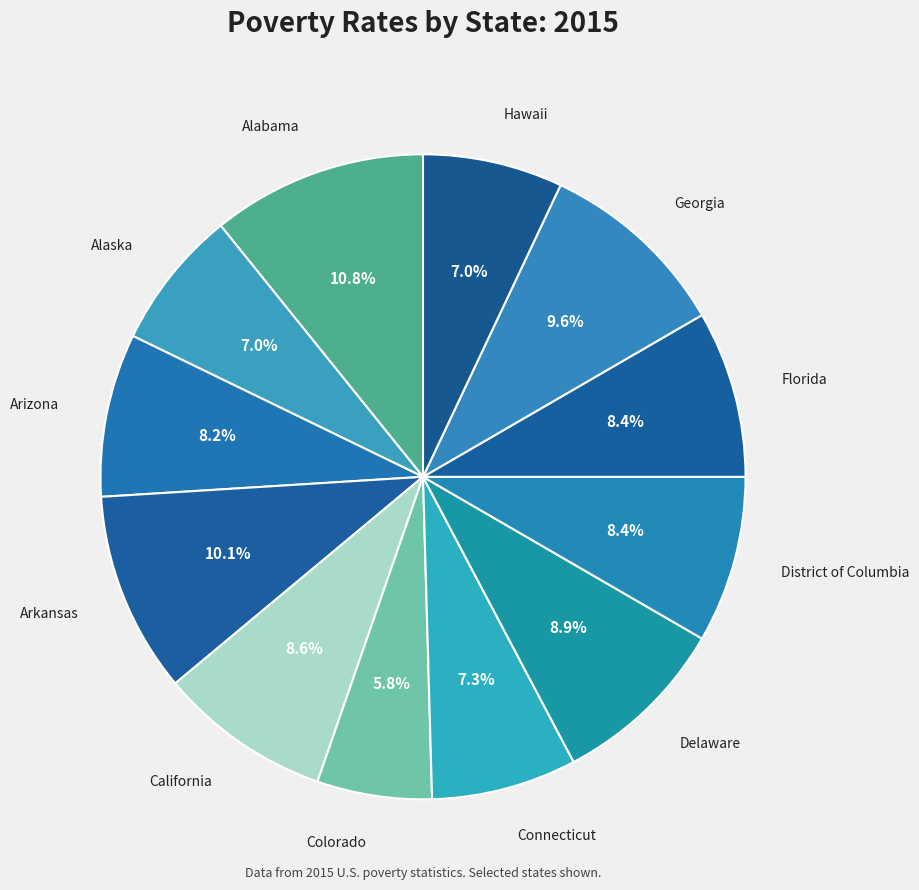

How many segments does this pie chart have?

12